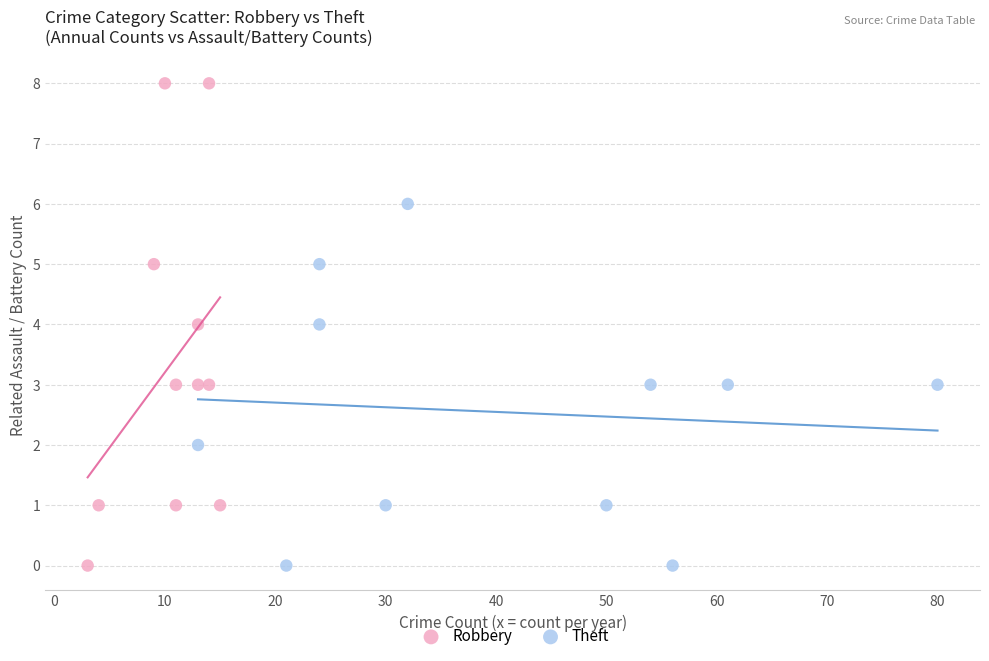

Which series has the largest Y range (max minus min)?

Robbery